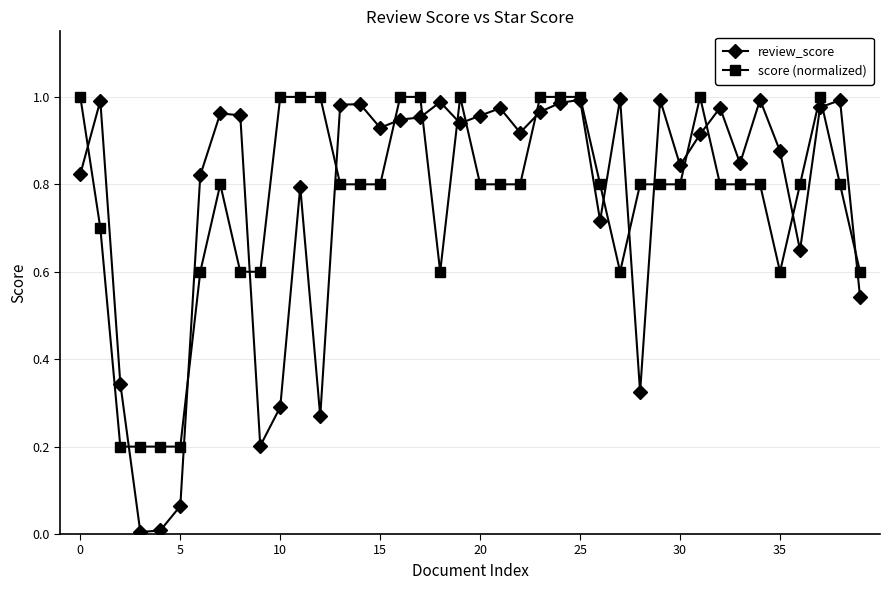

True or false: review_score has more than 2 interior local peaks.

True